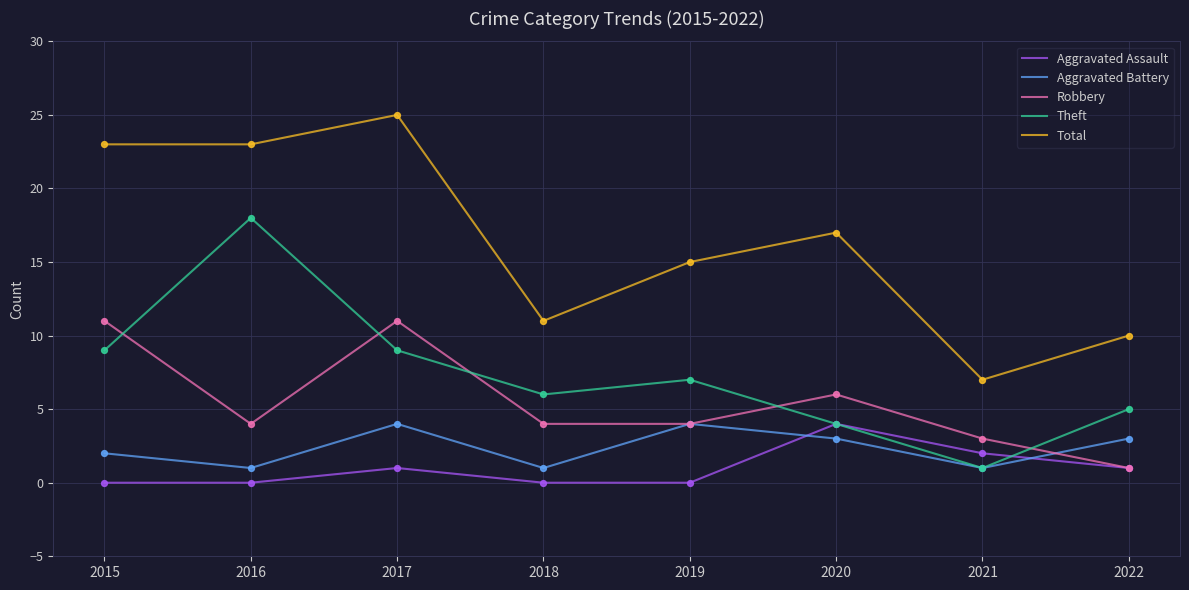

What is the spread (max minus min) of values at 2020?

14